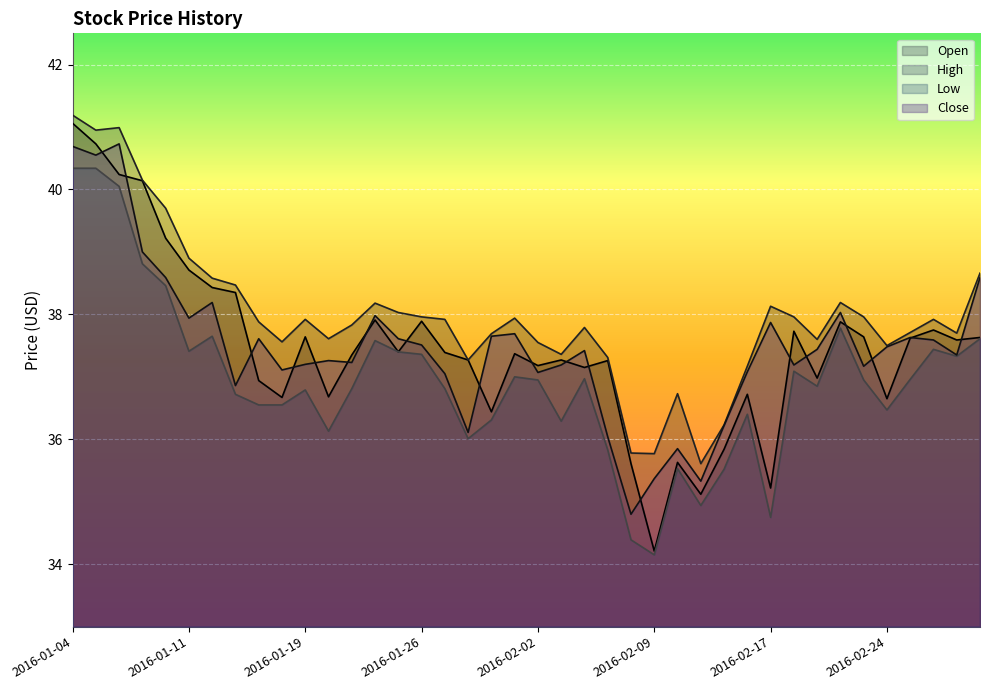

What is the total value across all series at 2016-02-11?

141.0